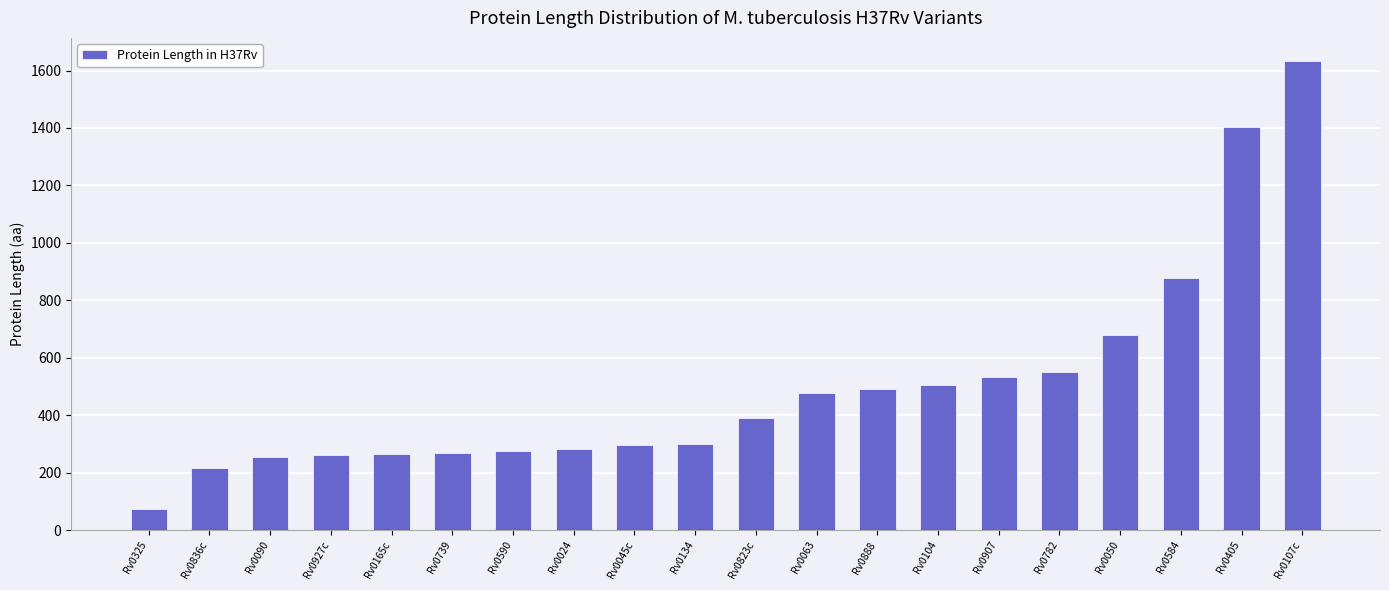

What is the label of the 19th bar from the left?

Rv0405